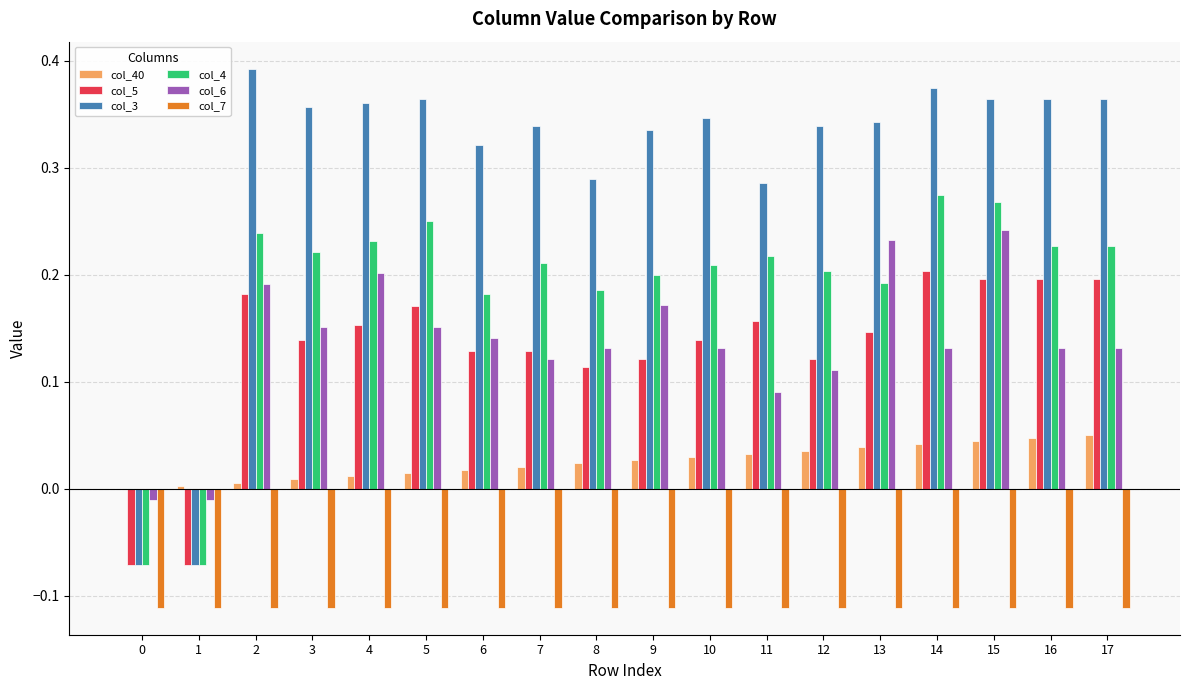

How many values in the col_40 series exceed 0?

17